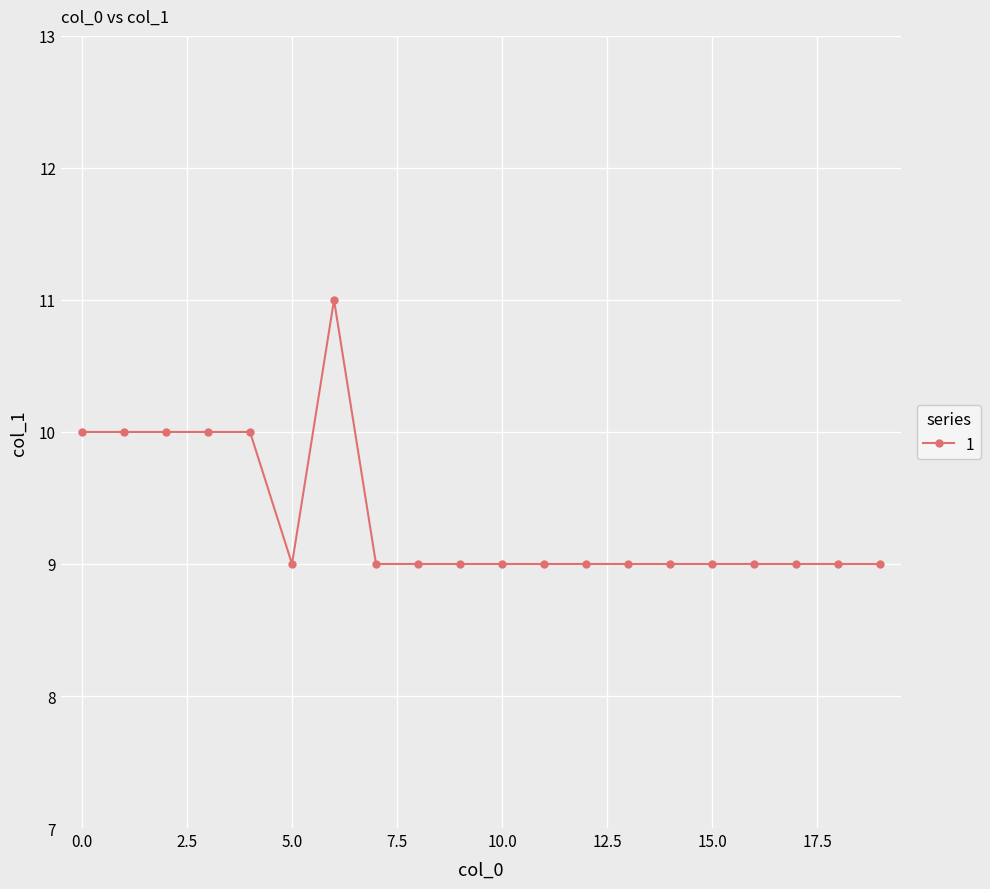

Reading left to right, extract all data points from this chart.

10	10	10	10	10	9	11	9	9	9	9	9	9	9	9	9	9	9	9	9